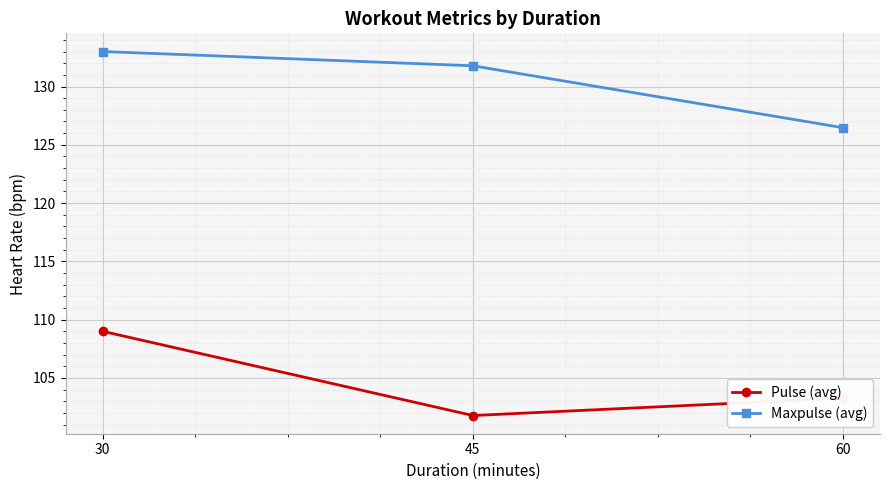

True or false: Maxpulse (avg) has a value of 126.5 at 60.

True